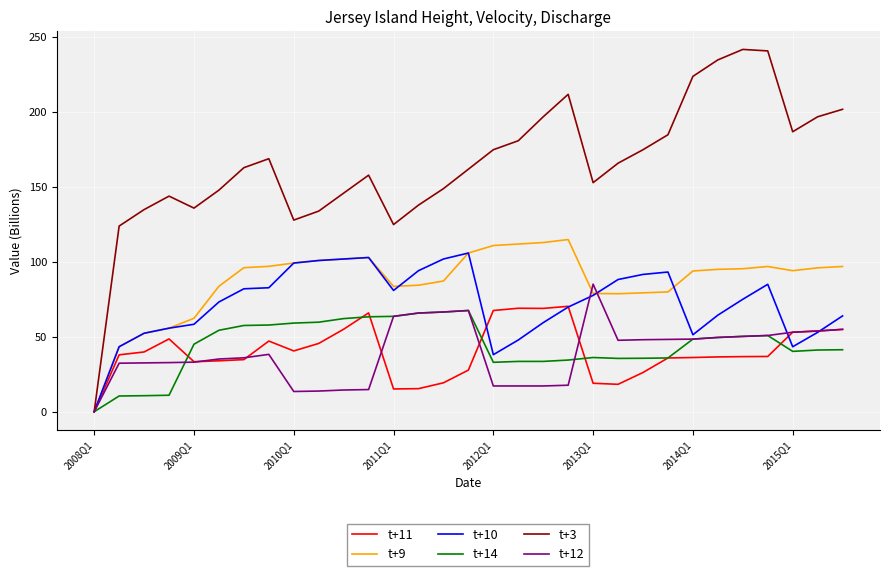

Which series has the largest total across all categories?

t+3